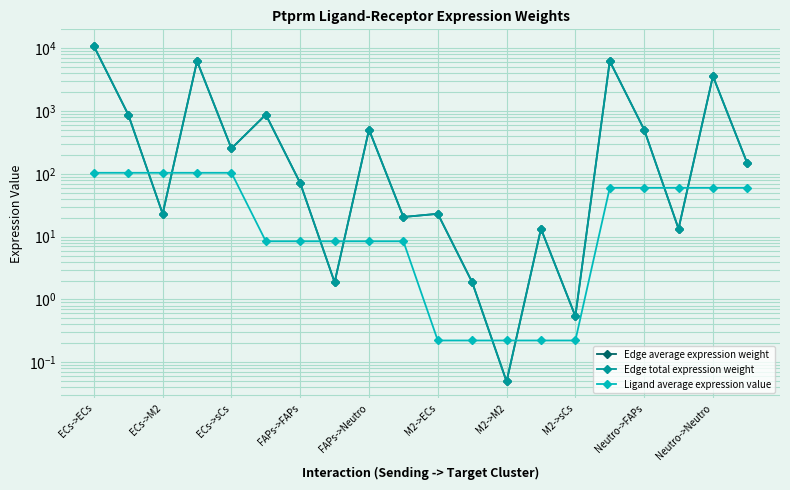

What is the difference between the highest and lowest values at Neutro->Neutro?

3542.1